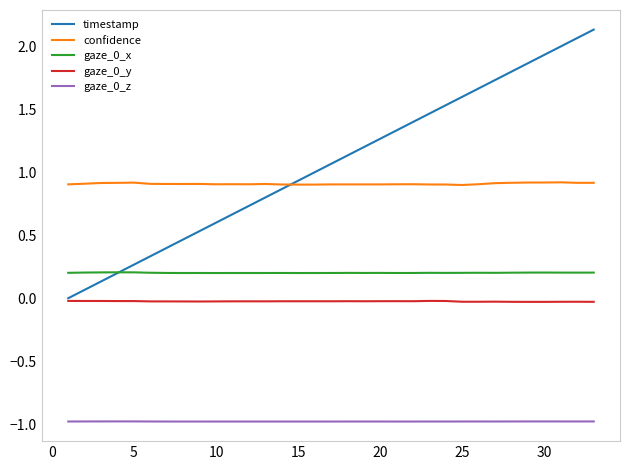

In confidence, how many points are lower than both neighbors (excluding endpoints)?

6